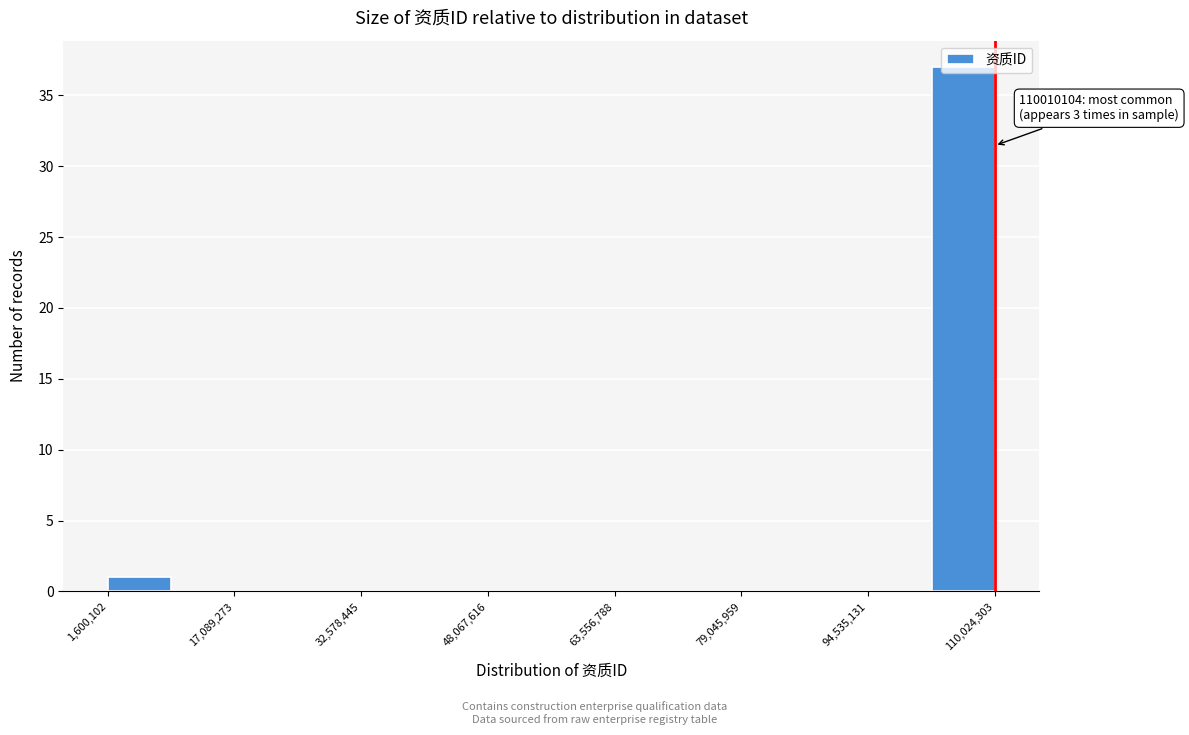

Around what value on the x-axis is the tallest bar? Give the approximate position of its centre, as read against the axis.

106000000